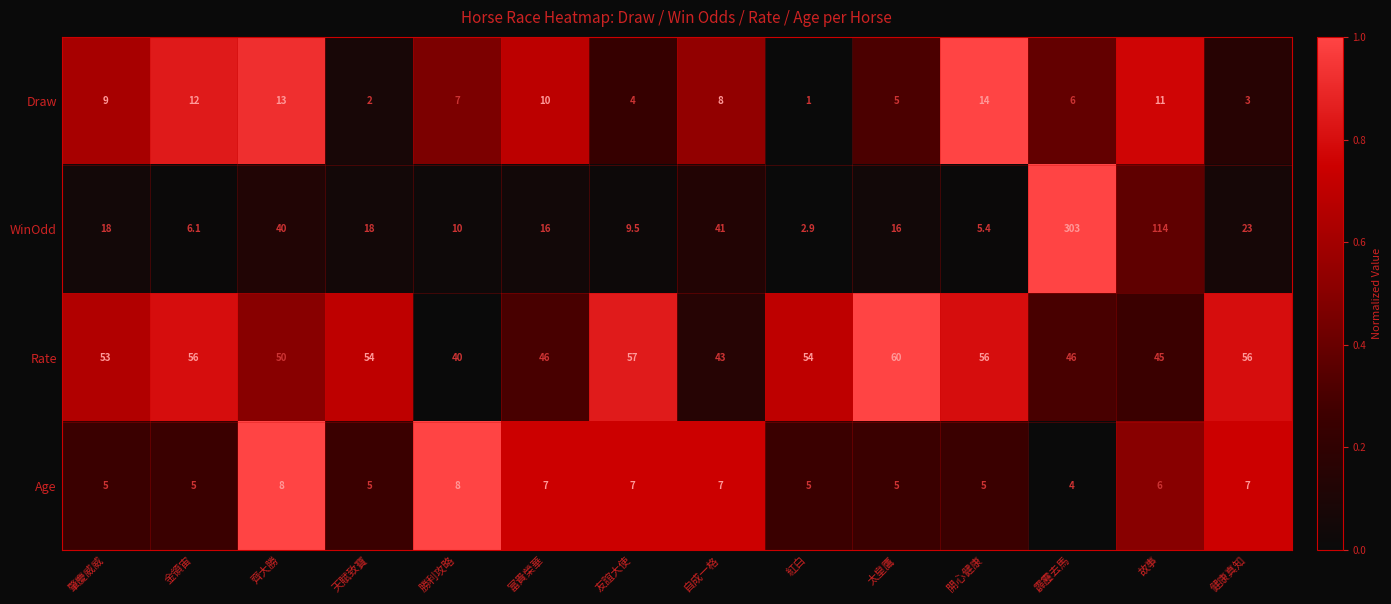

The Age series shows 8.0 at 勝利攻略. True or false?

True